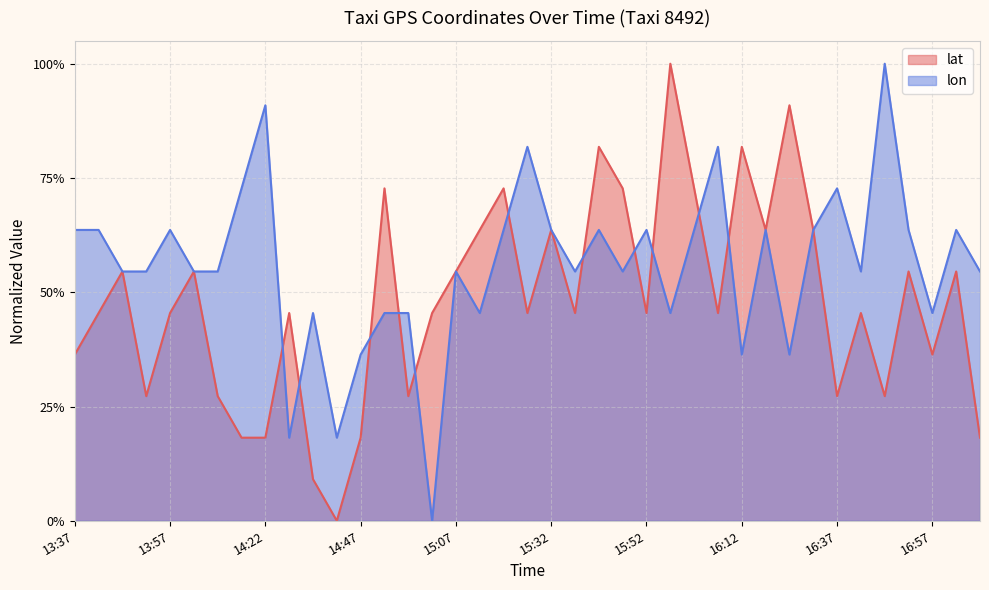

Is the value of lat at 16:47 greater than the value of lon at 14:42?

Yes